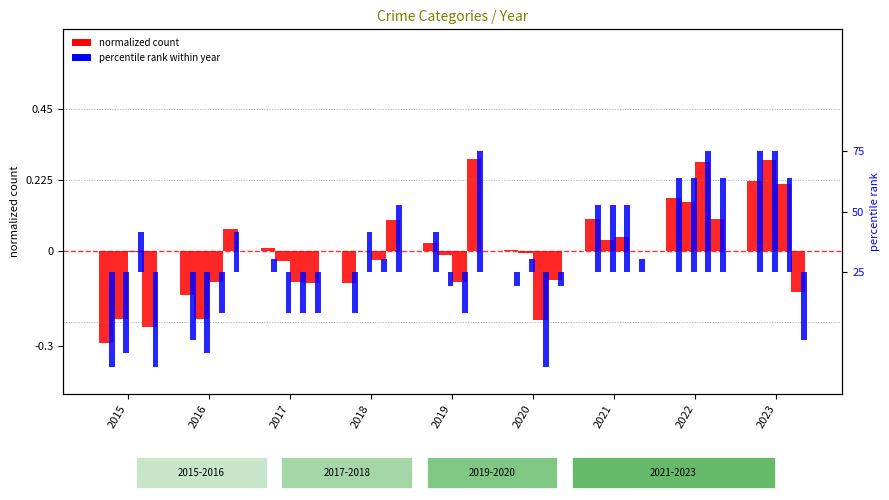

What is the sum of the Criminal Sexual Assault values at 2015 and 2023?

0.2